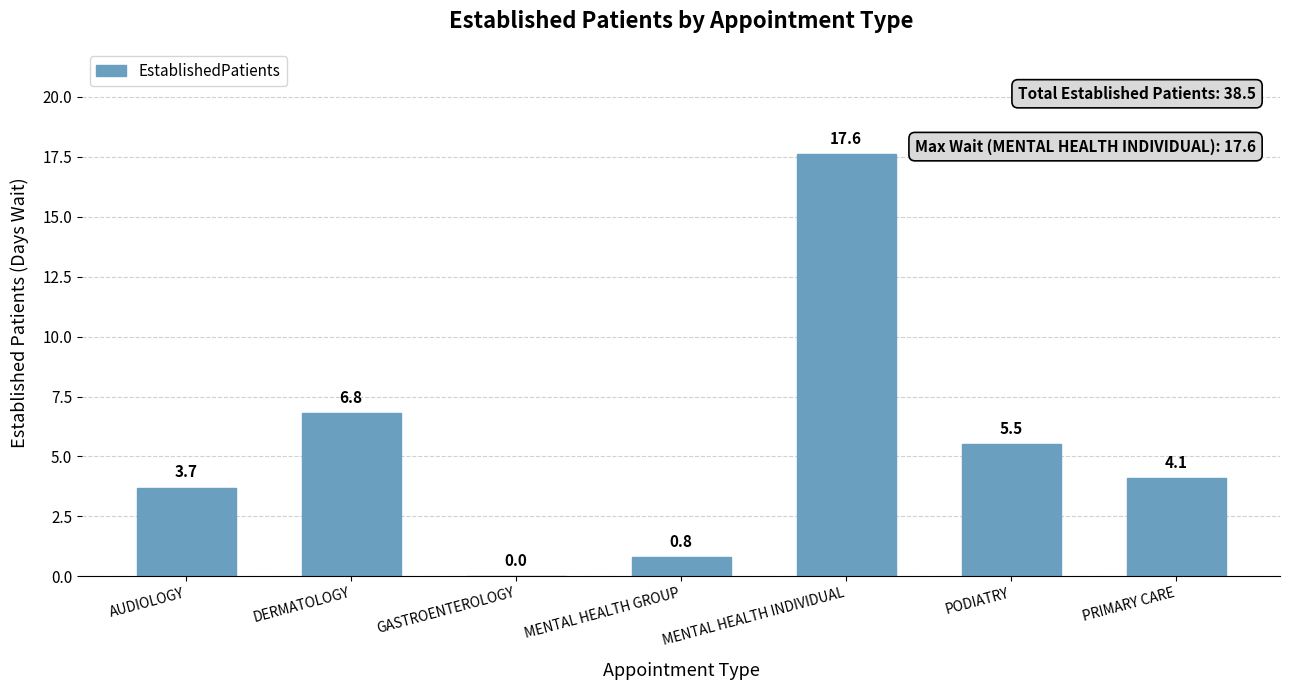

The value at GASTROENTEROLOGY is 8.1. True or false?

False